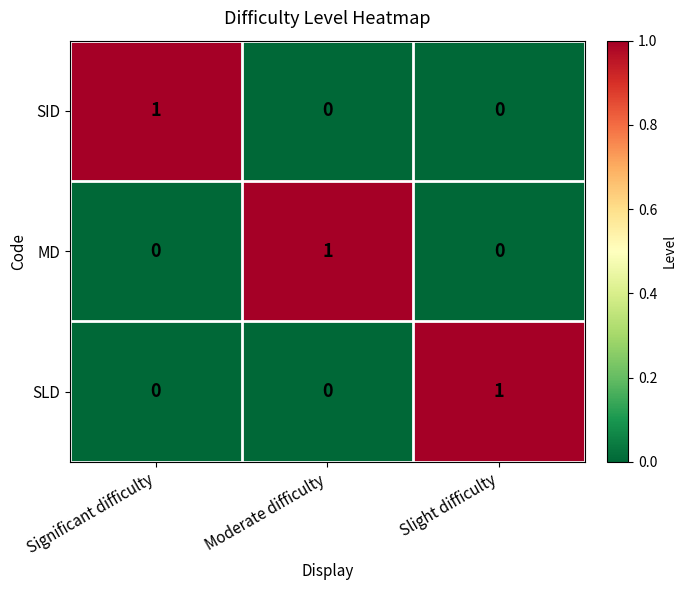

At how many categories does at least one series exceed 0?

3